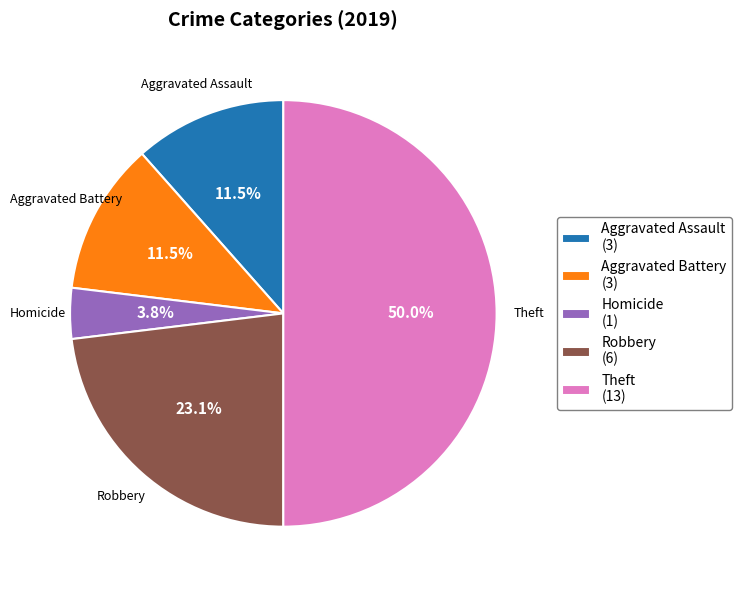

How many slices are in this pie chart?

5